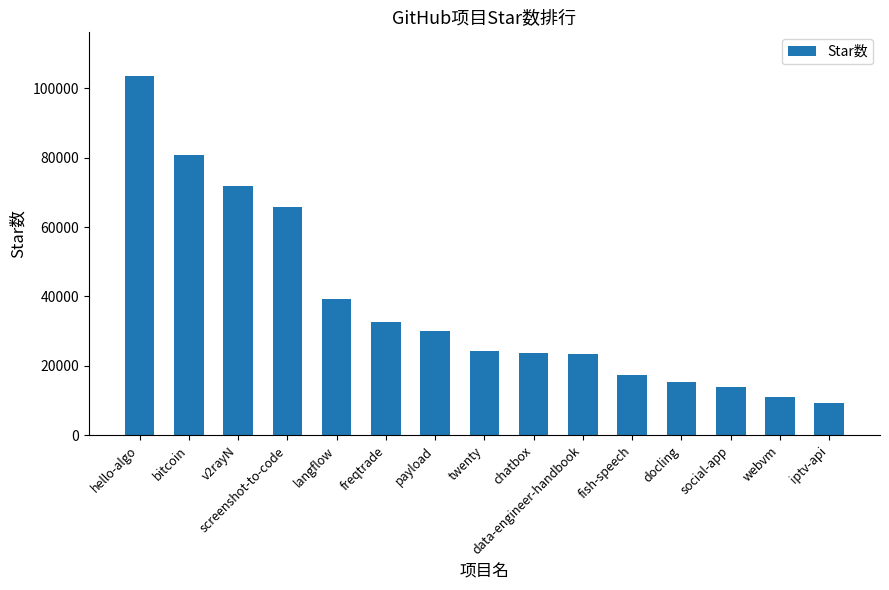

What is the difference between the maximum and minimum values?

94243